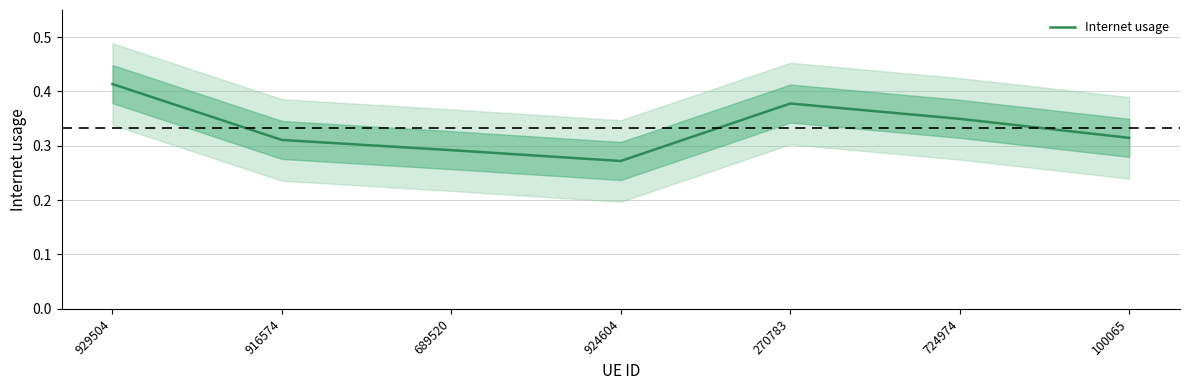

What is the label of the 6th point from the left?

724974